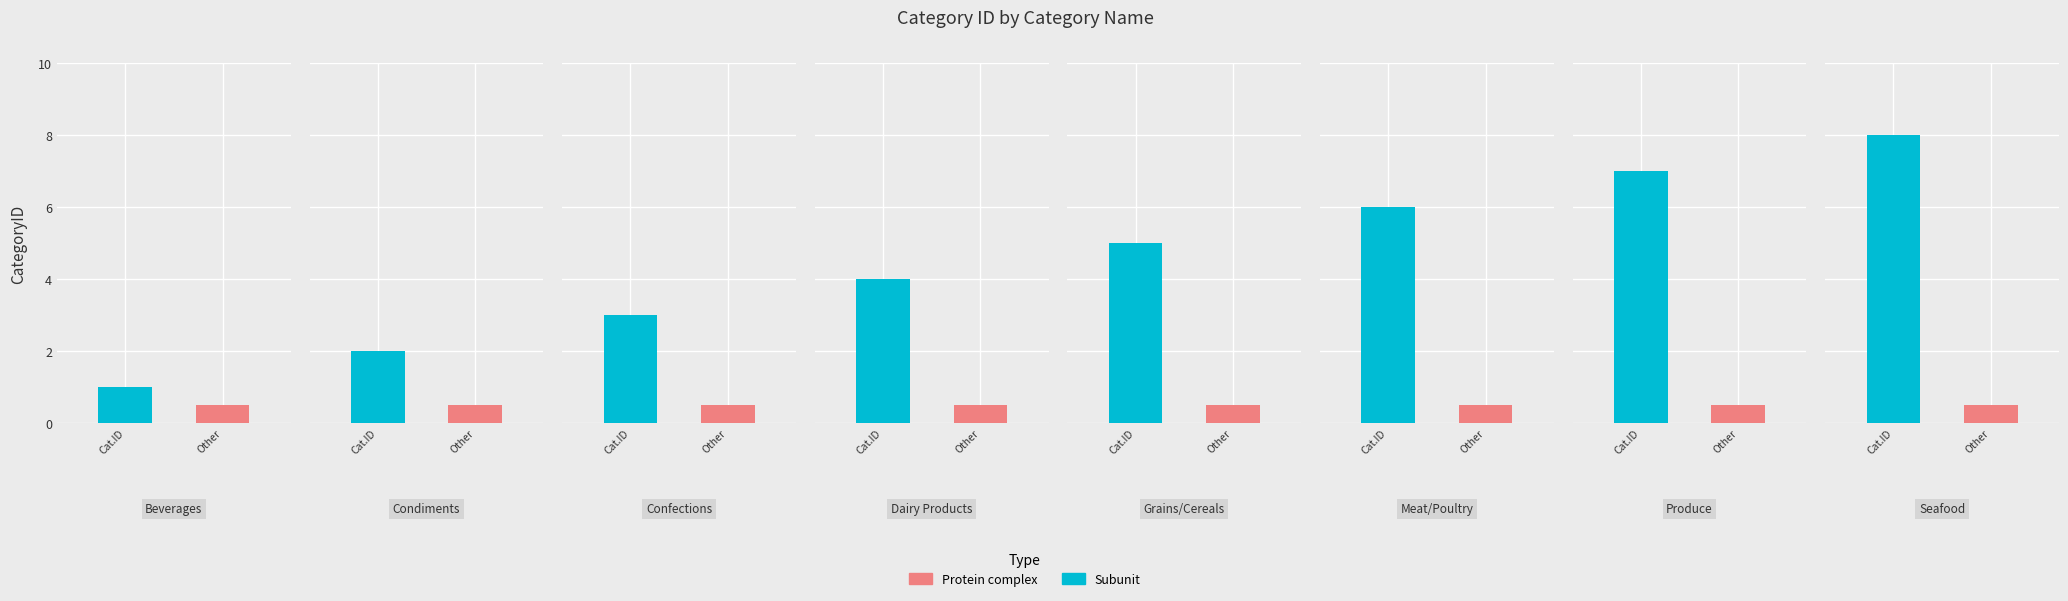

Are the bars horizontal?

No